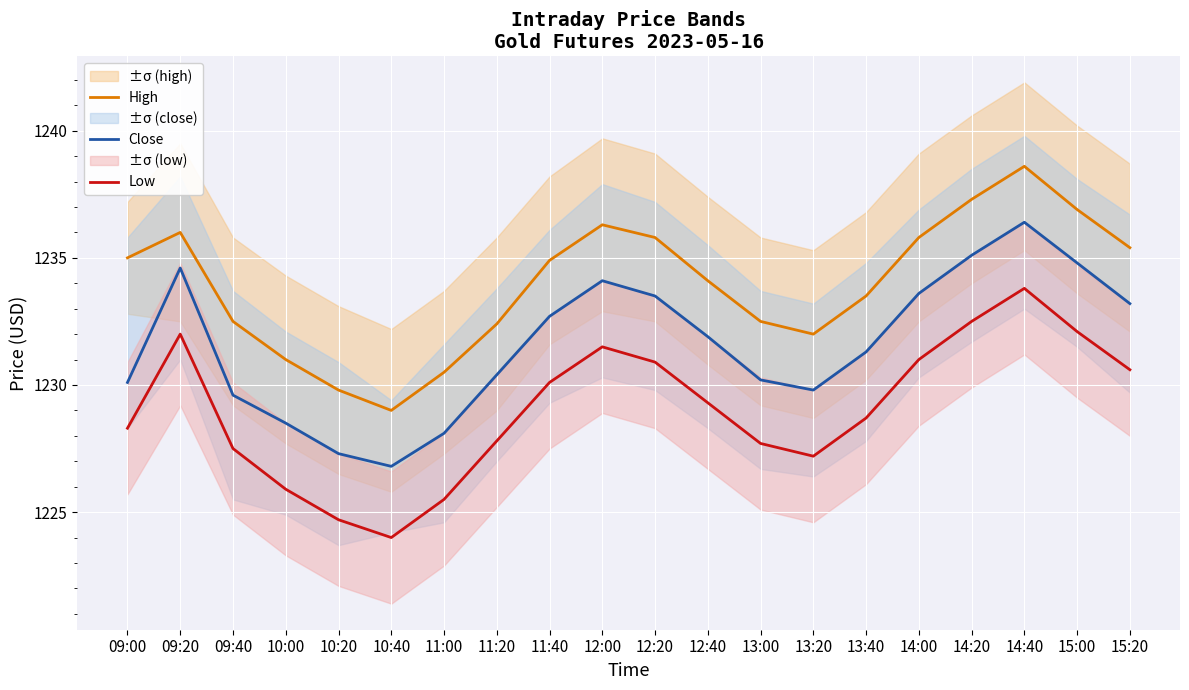

Where is the first local minimum for Close?

10:40